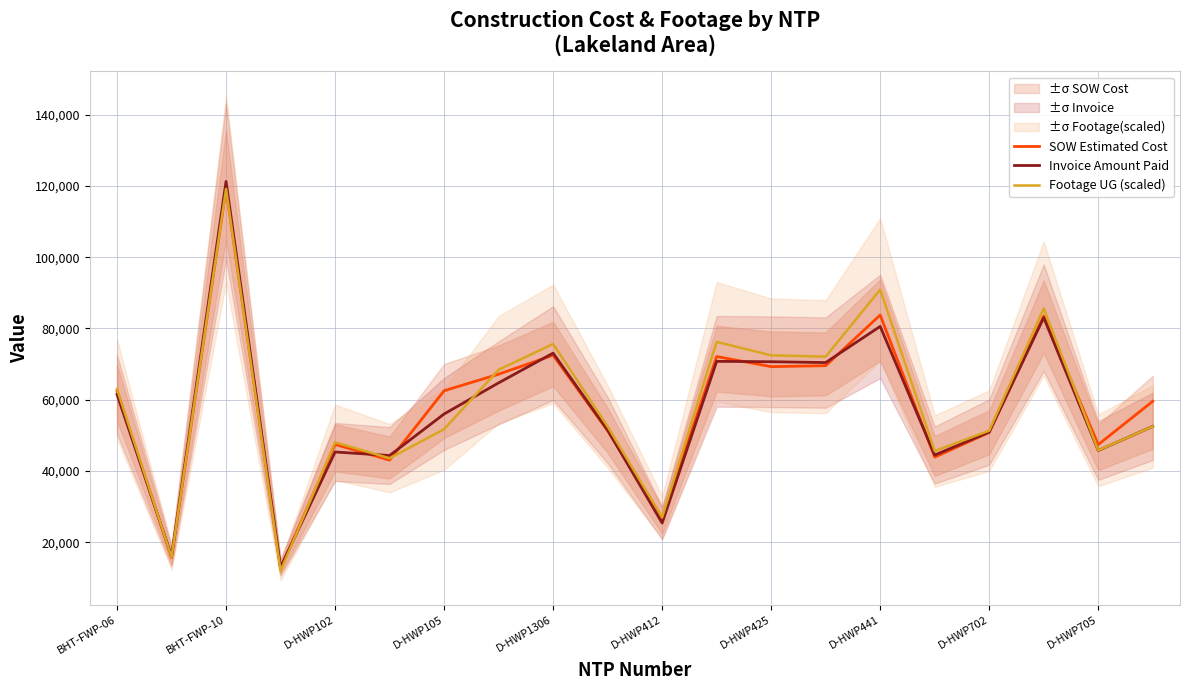

How many lines are shown in the chart?

3